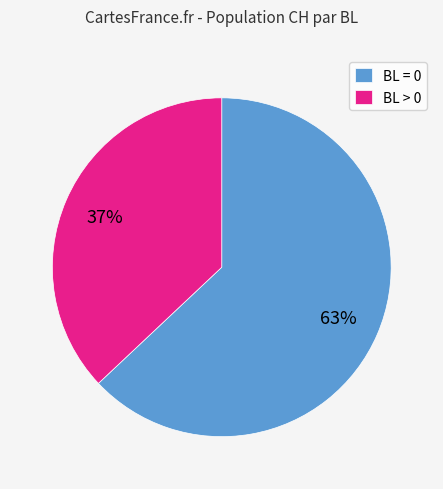

Which category accounts for the majority?

BL = 0